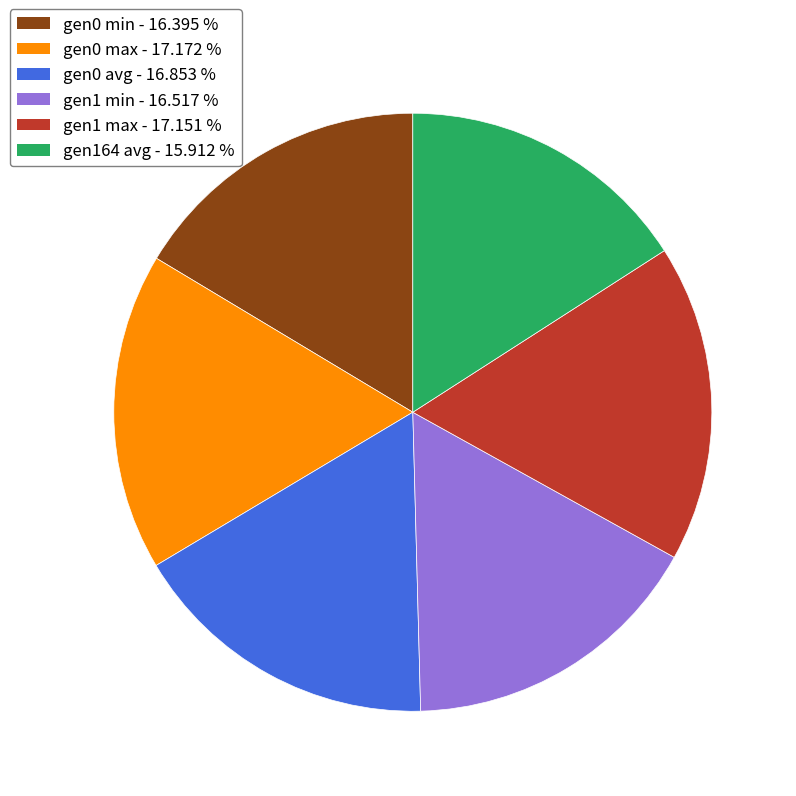

Is there any slice that represents more than half of the pie?

No